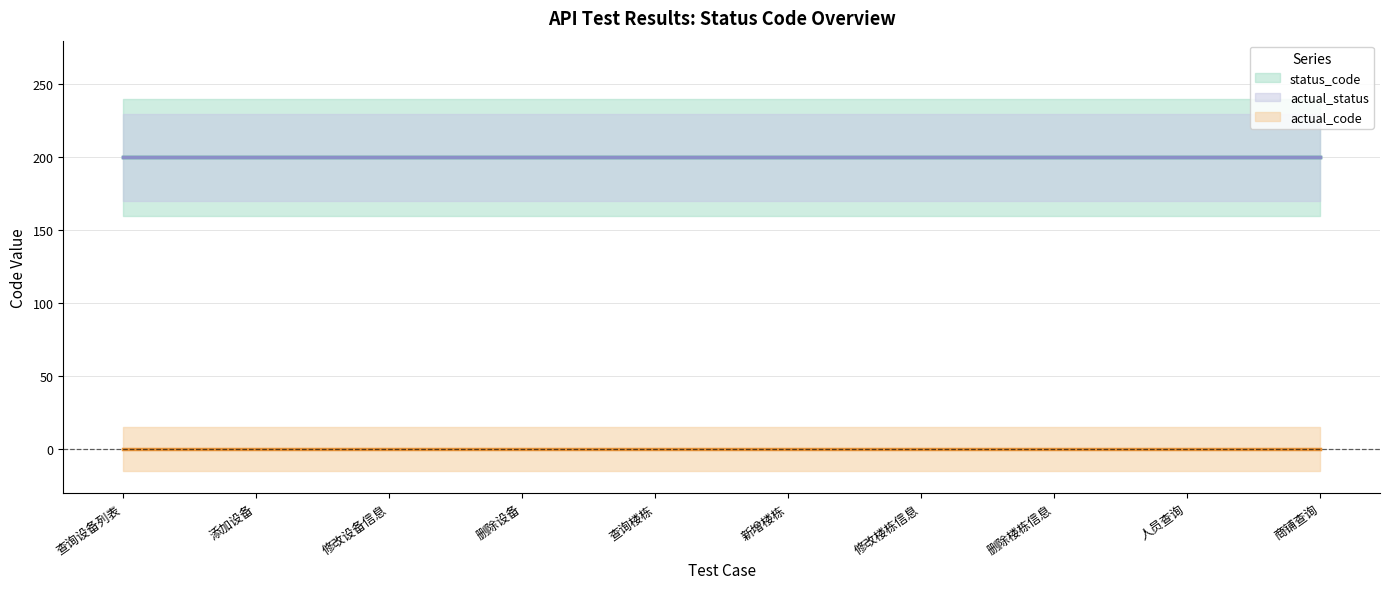

Which series has the largest total across all categories?

status_code